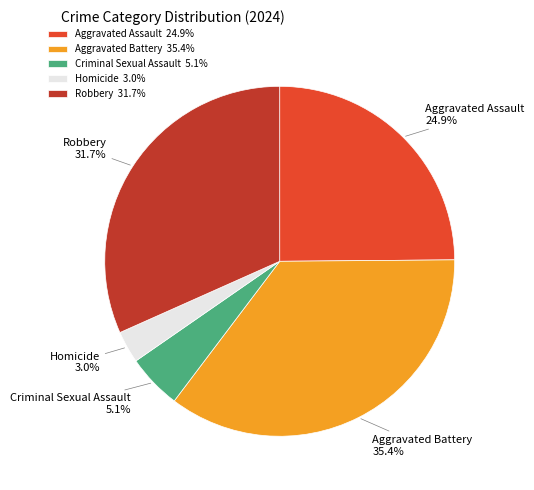

Rank the categories by value from highest to lowest.

Aggravated Battery, Robbery, Aggravated Assault, Criminal Sexual Assault, Homicide